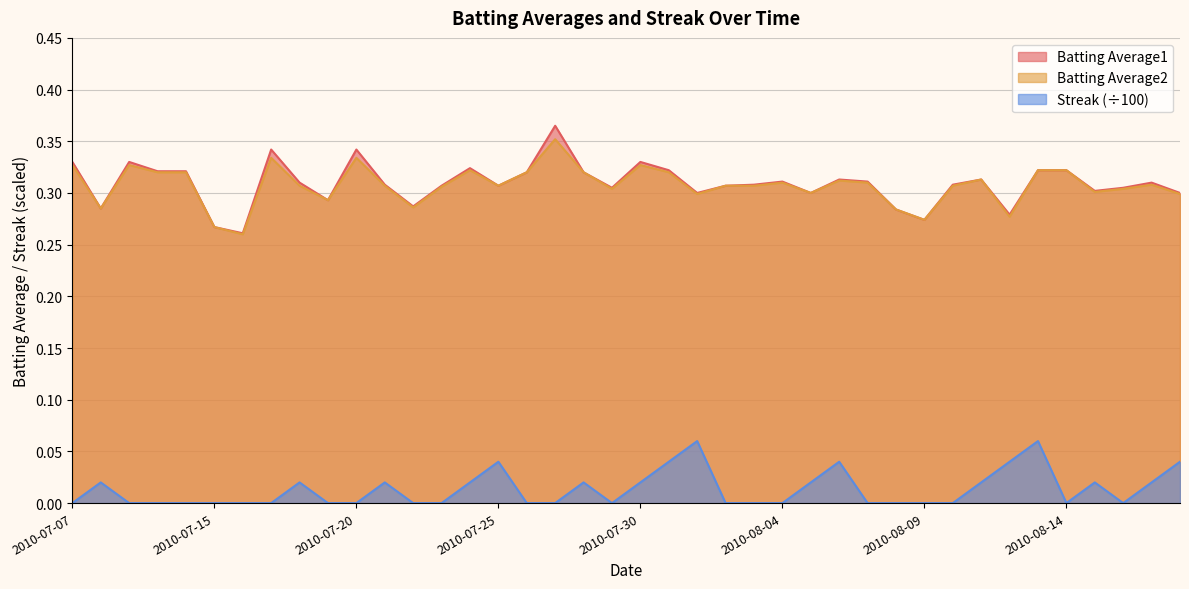

True or false: Batting Average1 has more than 0 points higher than both neighbors.

True